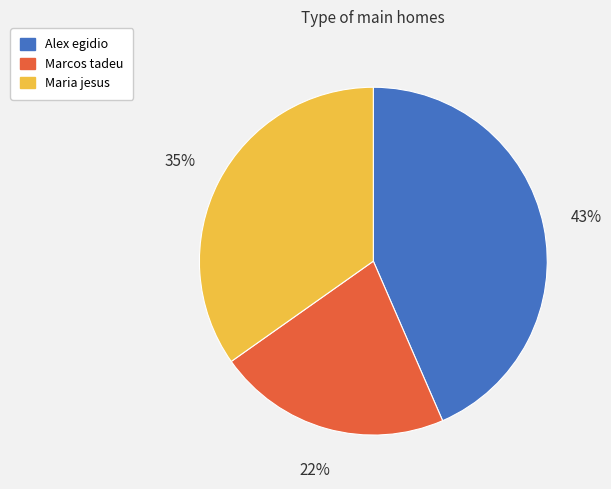

What is the largest slice in the pie chart?

Alex egidio